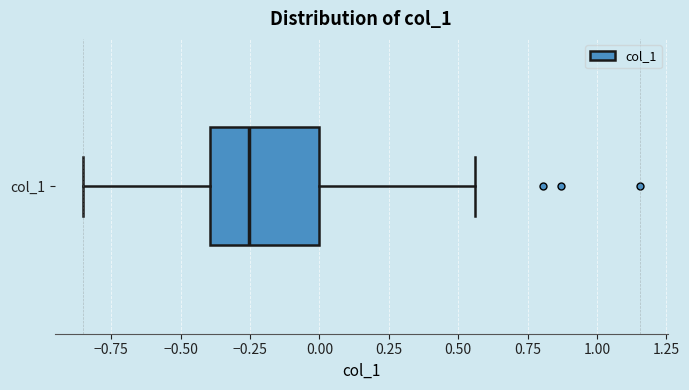

Transcribe this box plot: give where the median line is, the range the box spans, and where the two whiskers end, as read against the x-axis. The values are not printed on the chart, so give them approximately, as read against the axis.

median -0.25, box -0.40 to 0.00, whiskers -0.85 to 0.55